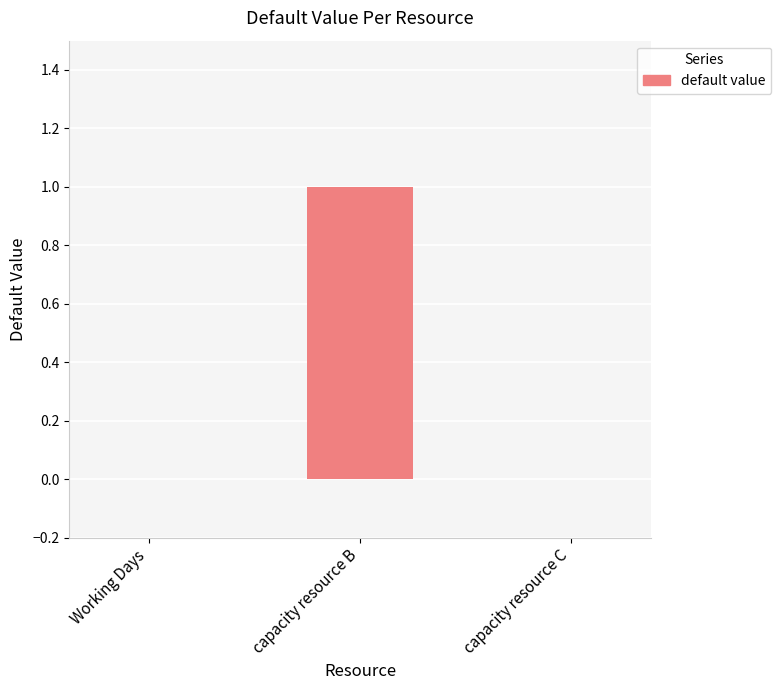

The value at capacity resource B is 1. True or false?

True